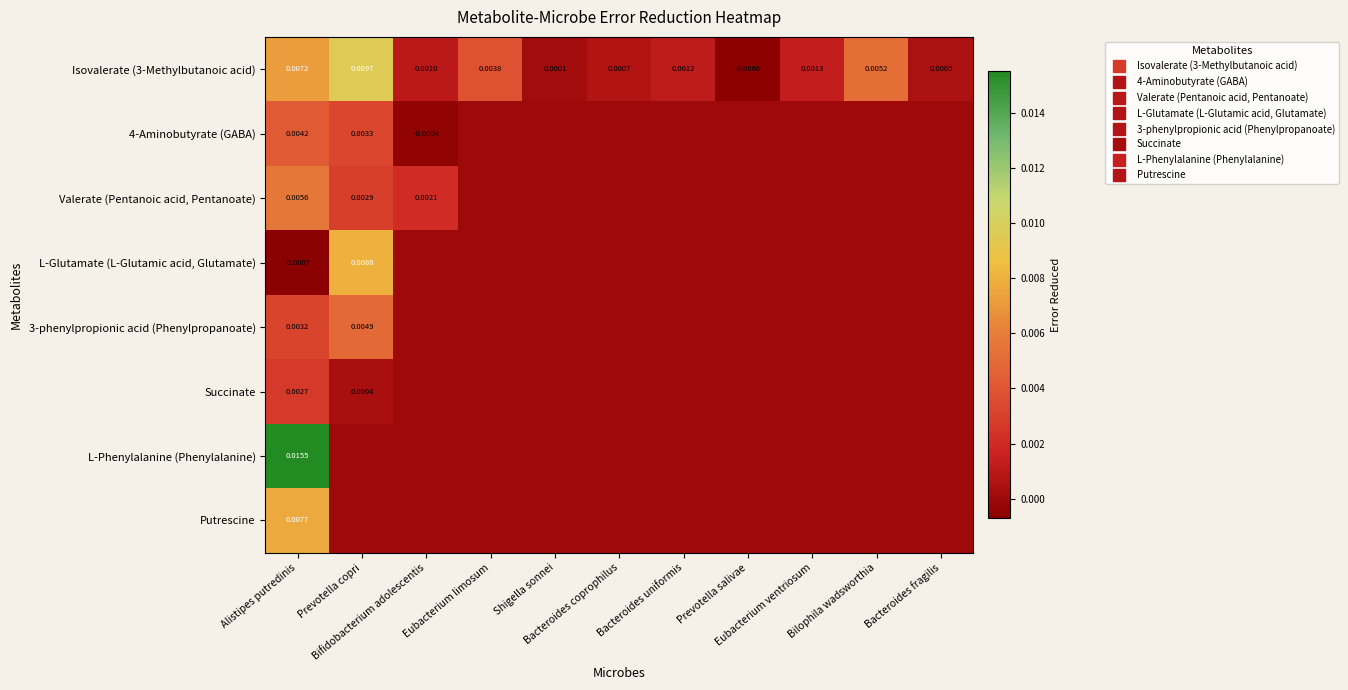

Is the value of Isovalerate (3-Methylbutanoic acid) at Bacteroides uniformis greater than the value of 4-Aminobutyrate (GABA) at Bacteroides coprophilus?

Yes